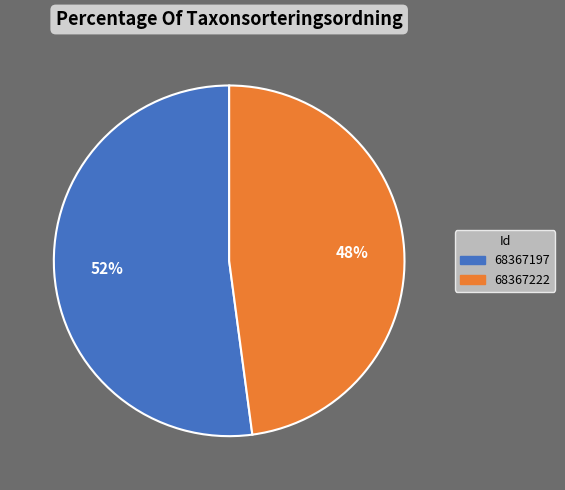

To the nearest percent, what is the combined percentage of 68367197 and 68367222?

100%